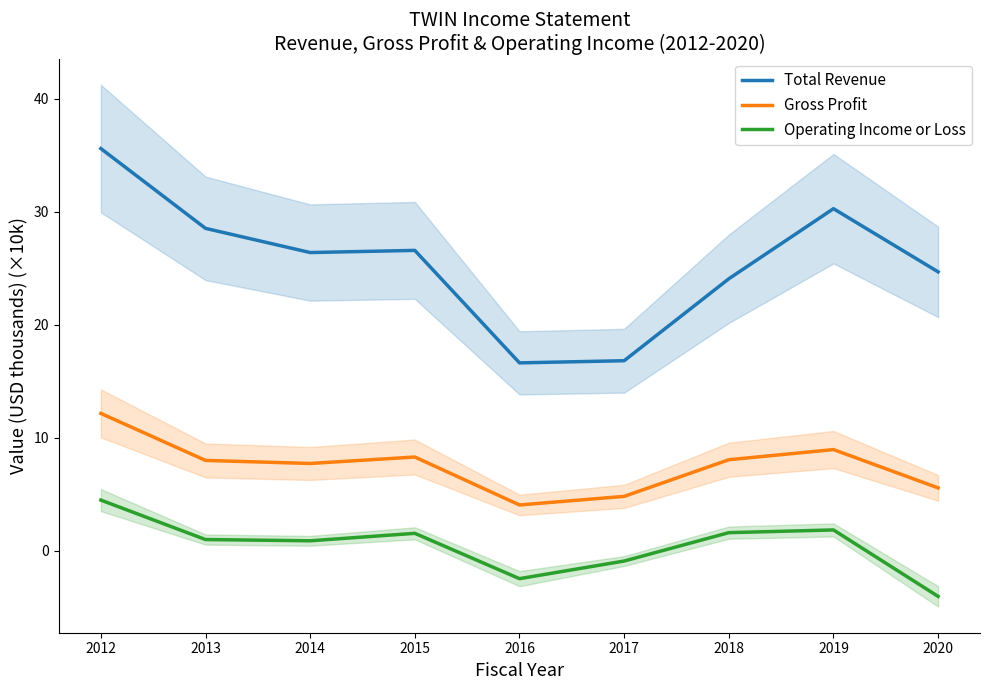

Rank the categories by Gross Profit value from highest to lowest.

2012, 2019, 2015, 2018, 2013, 2014, 2020, 2017, 2016